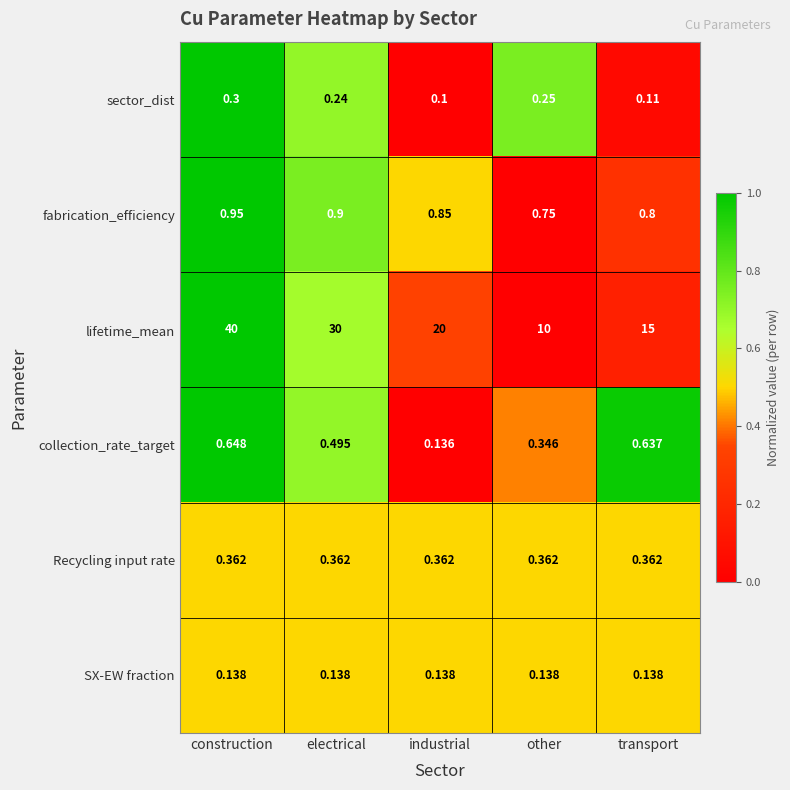

At which category does the chart reach its peak across all series?

construction